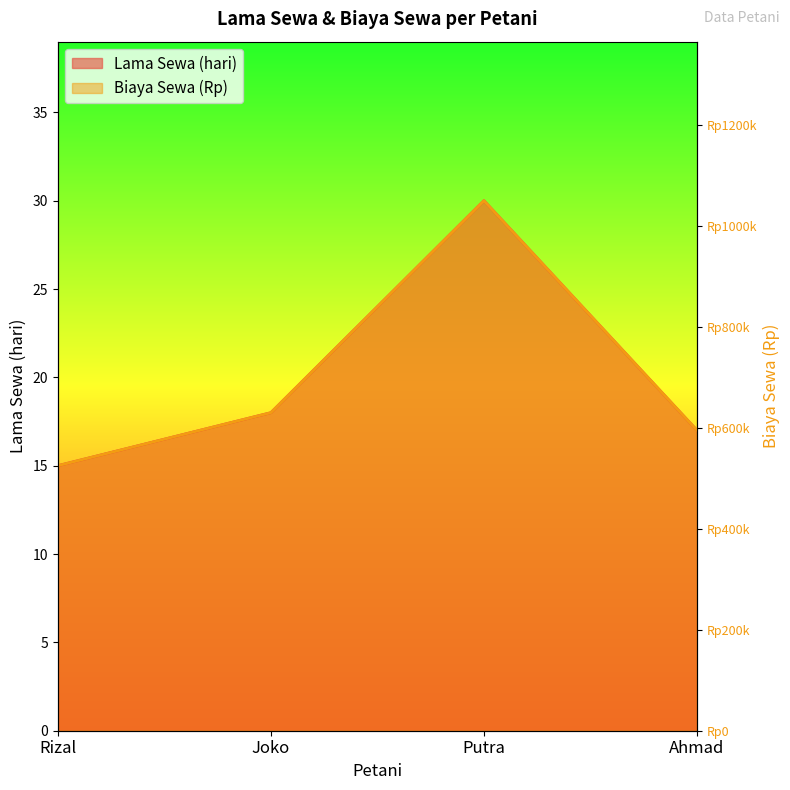

What is the smallest value displayed?

15